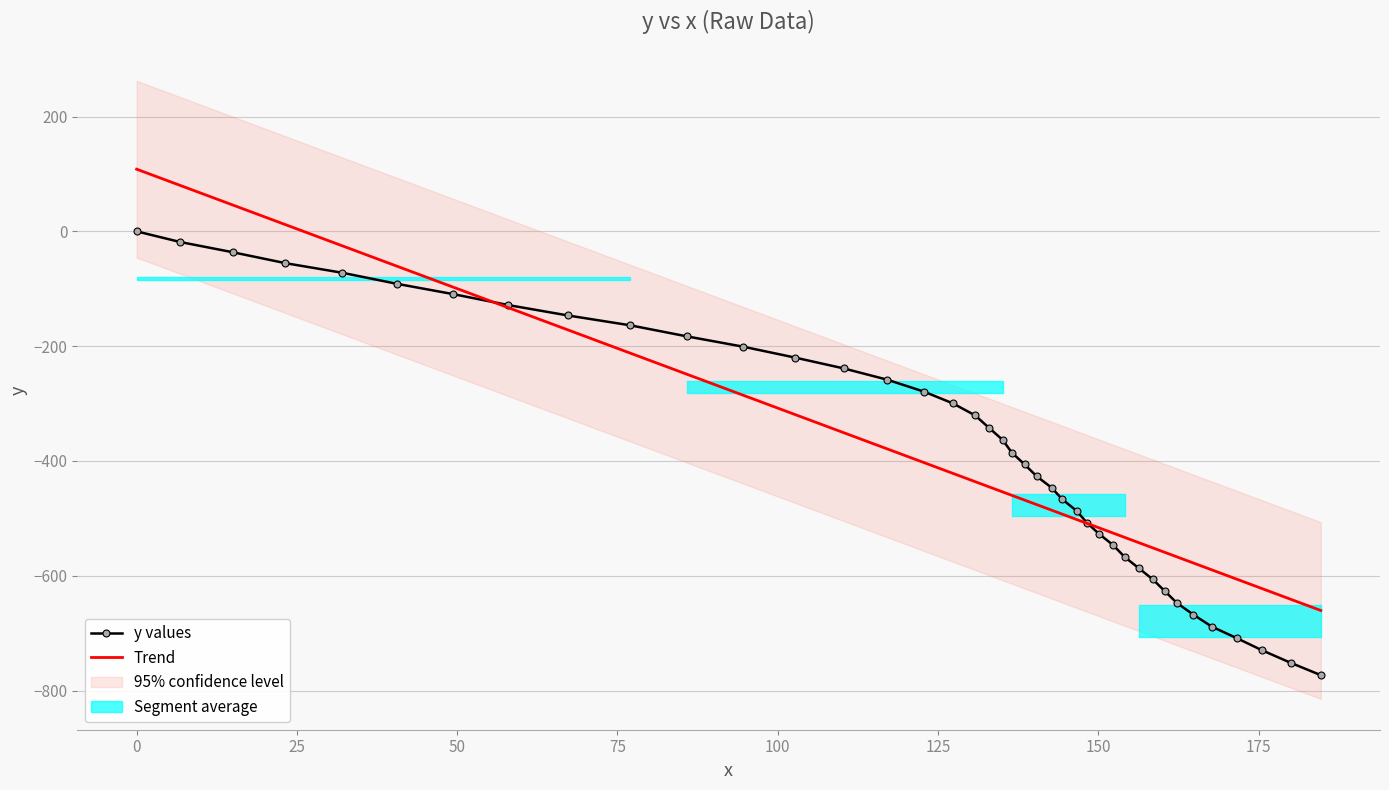

How many times do y values and Trend cross each other?

2